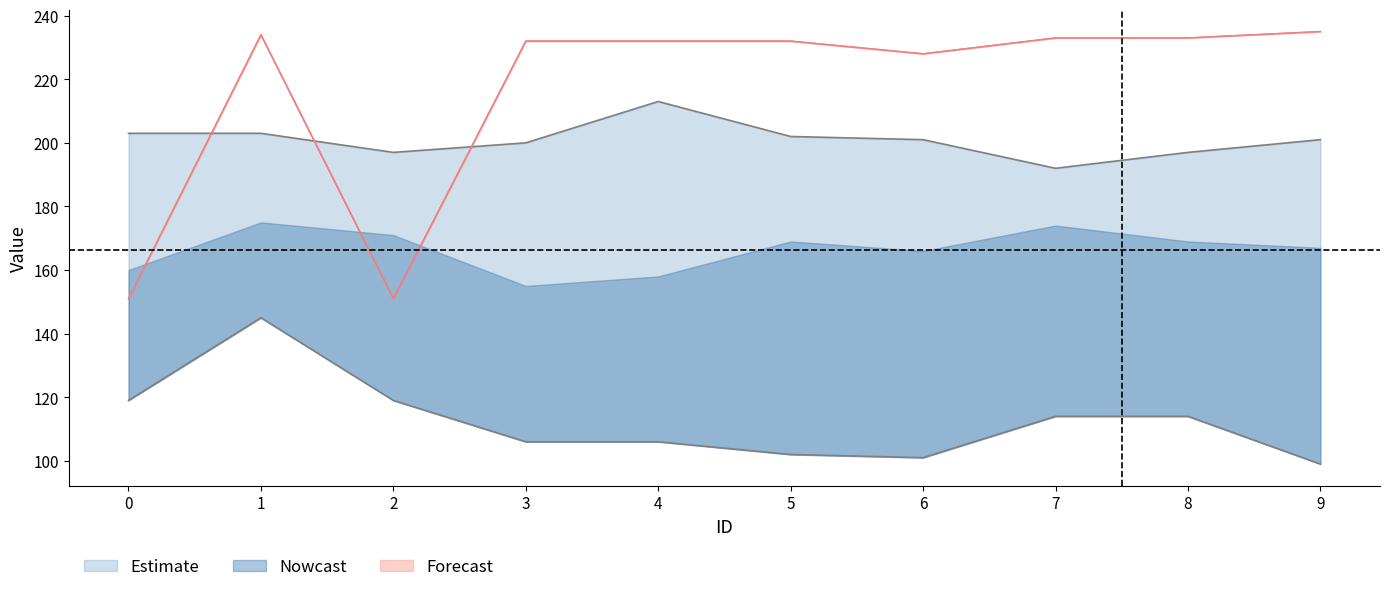

List the labels in order of Weight3 value, smallest first.

9, 6, 5, 3, 4, 7, 8, 0, 2, 1